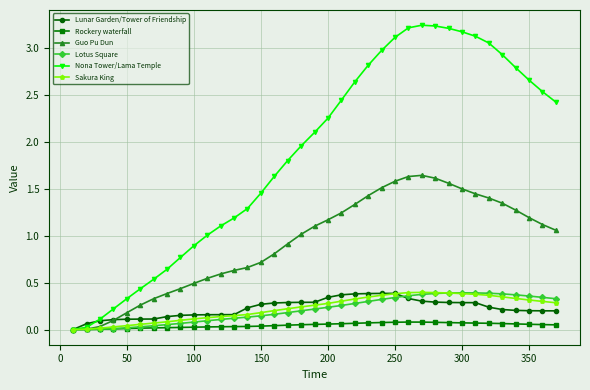

At how many categories does at least one series exceed 2?

19